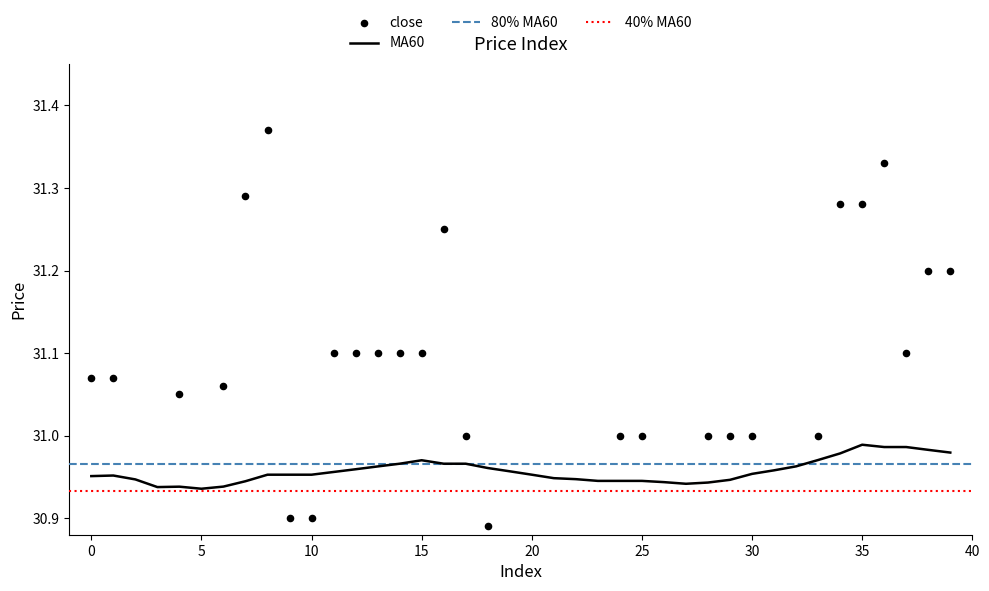

At which category is the sum across all series the highest?

8